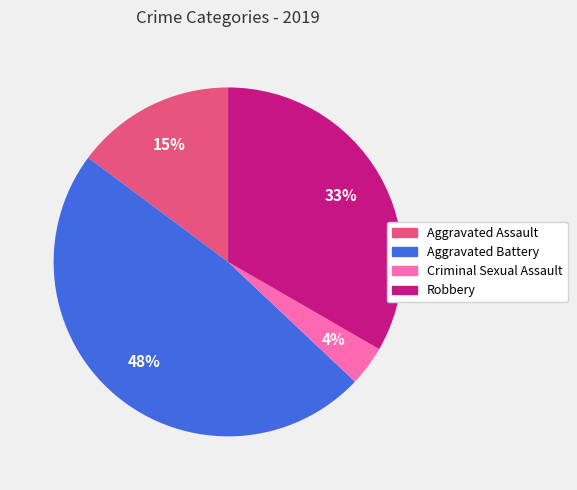

Does any single category account for the majority?

No